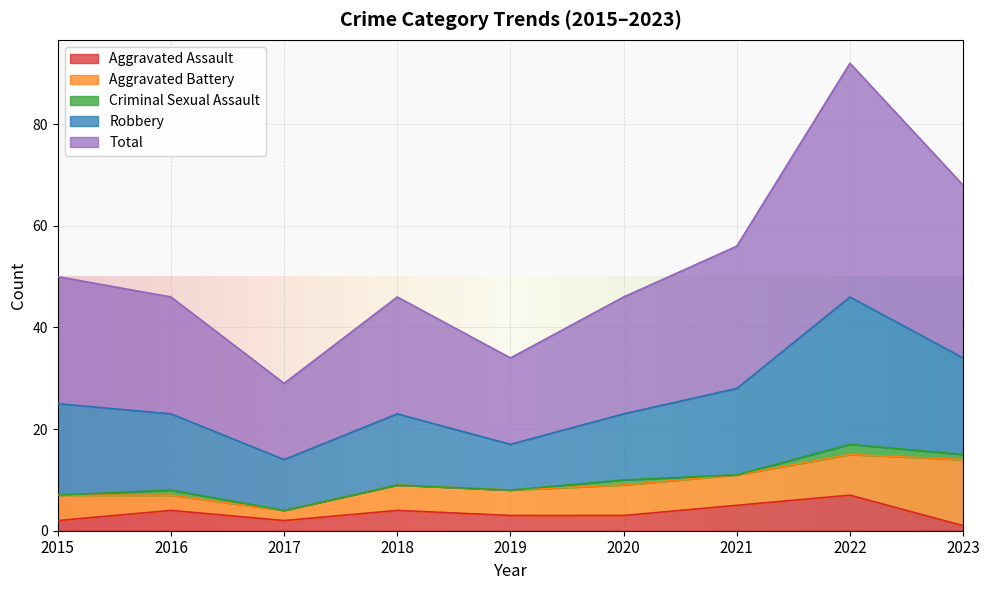

Between 2020 and 2023, which series saw the biggest shift?

Total